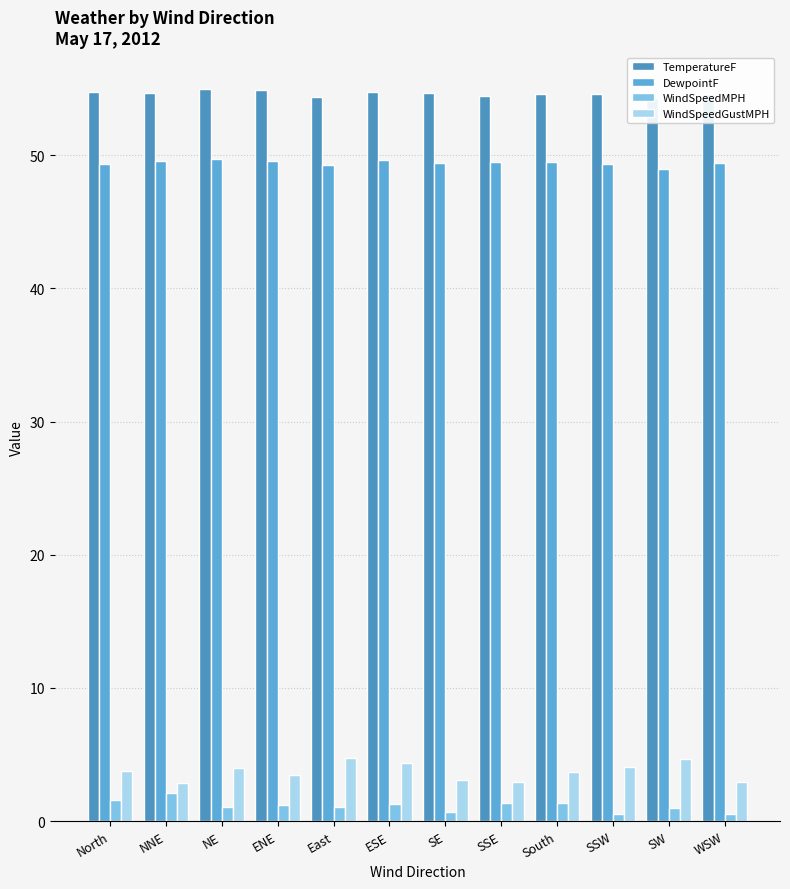

What position from the left is SE?

7